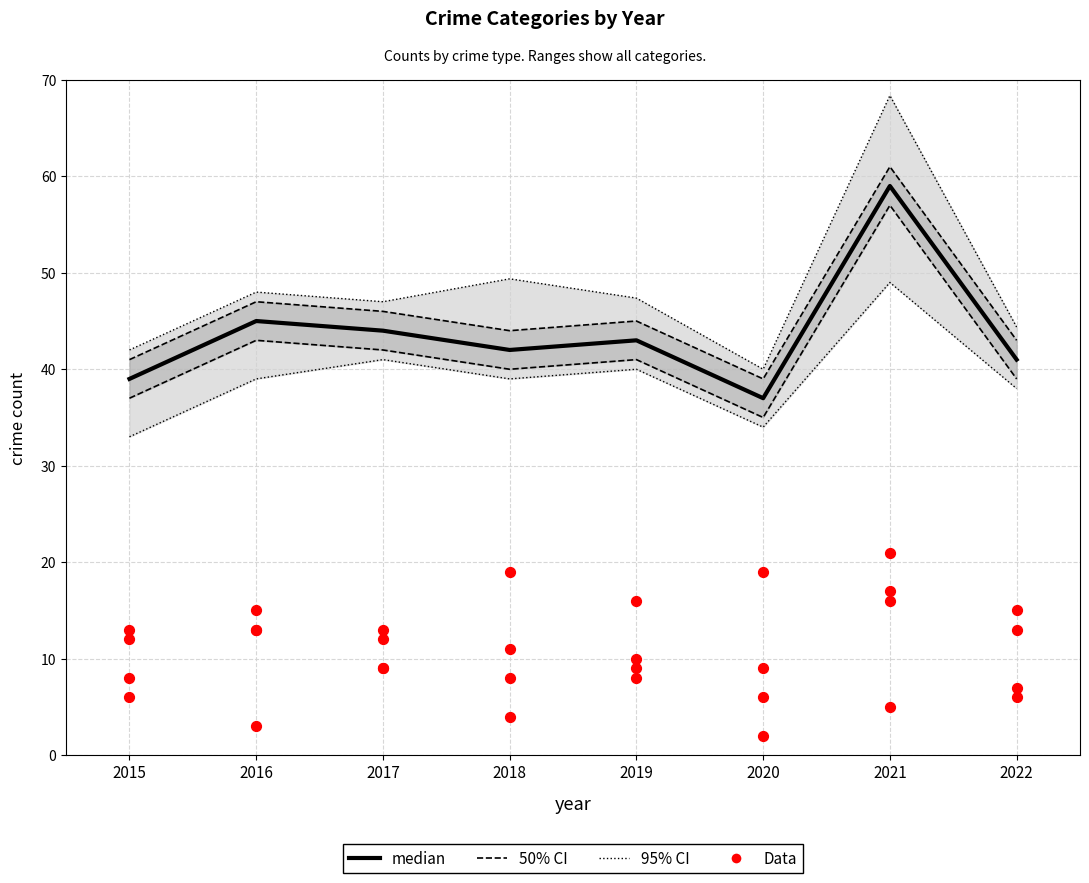

Which series contains the highest Y value?

95% CI